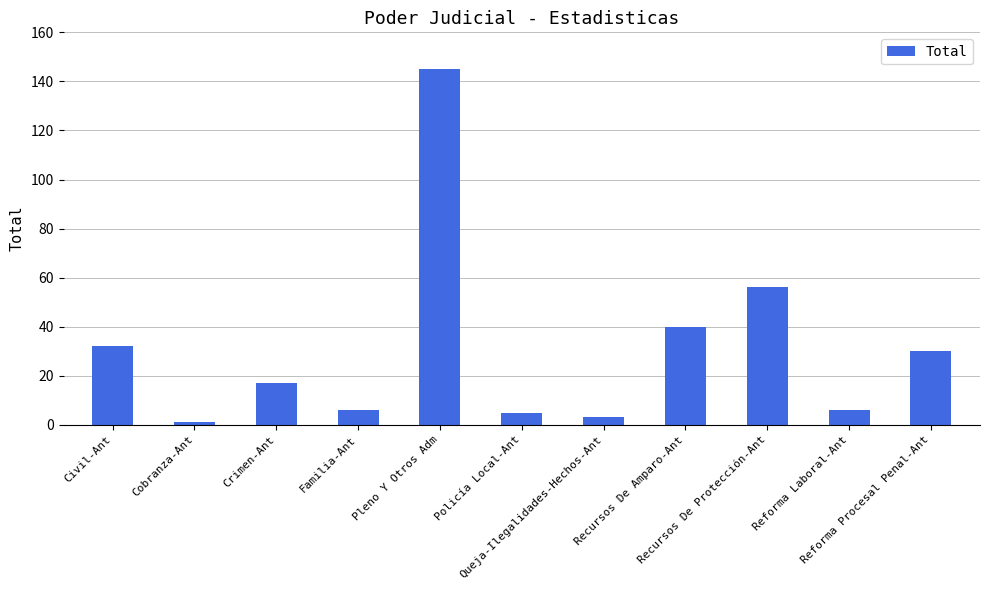

Between Reforma Procesal Penal-Ant and Reforma Laboral-Ant, which is larger?

Reforma Procesal Penal-Ant